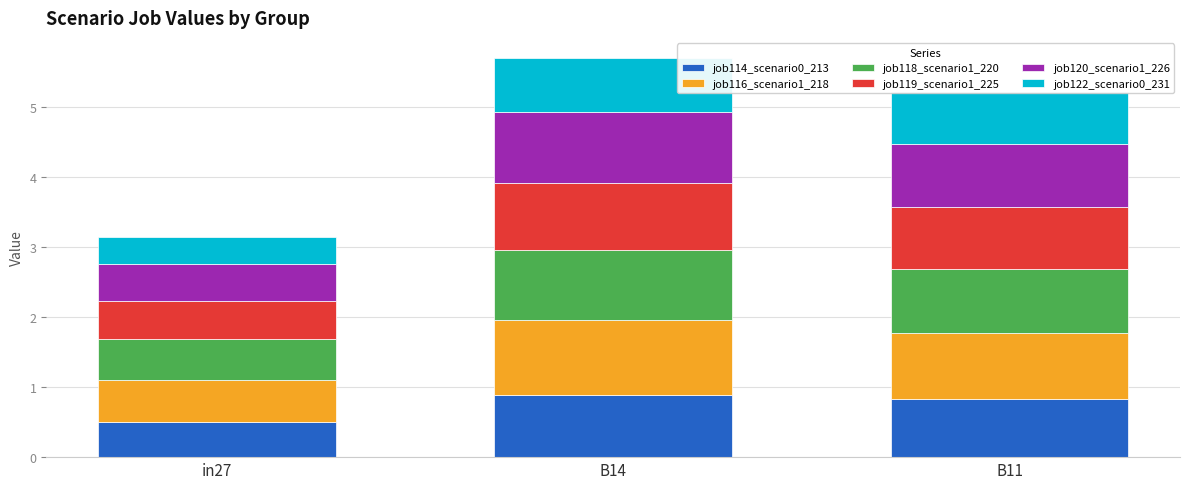

What is the total value across all series at B14?

5.7